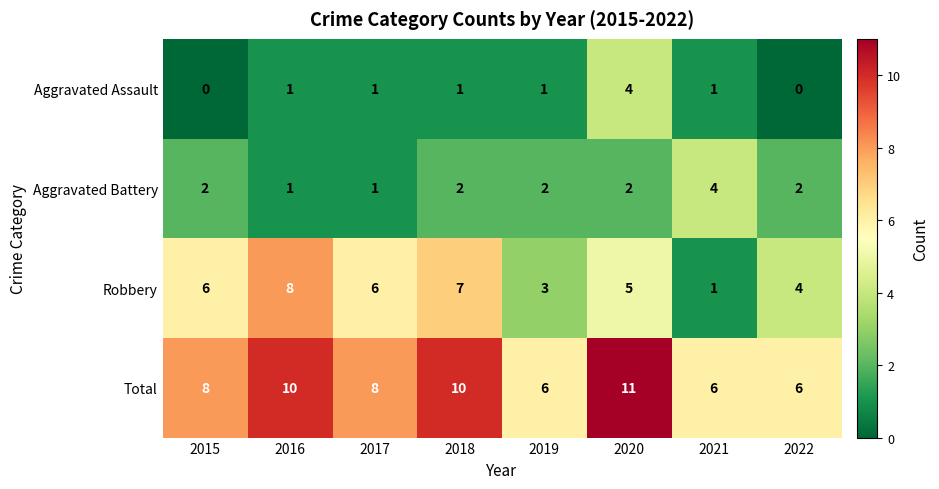

What is the average value of the Robbery series?

5